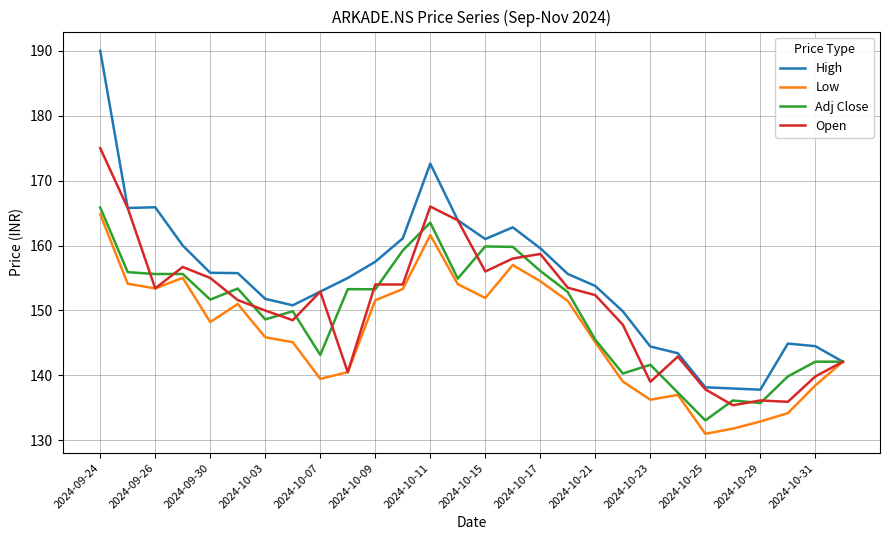

Which series has the largest range (max minus min)?

High